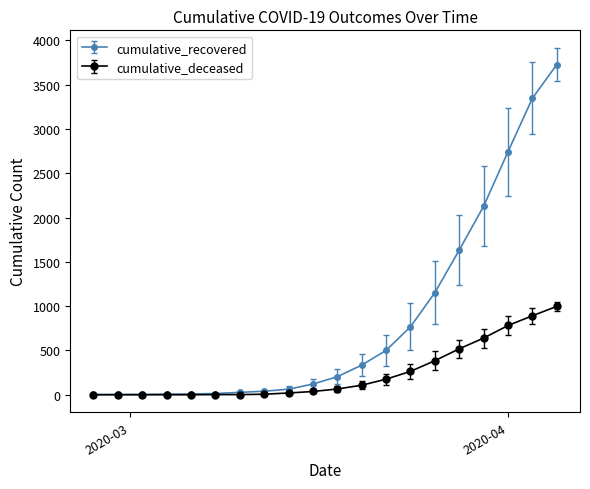

Rank the series by their average value, from lowest to highest.

cumulative_deceased, cumulative_recovered